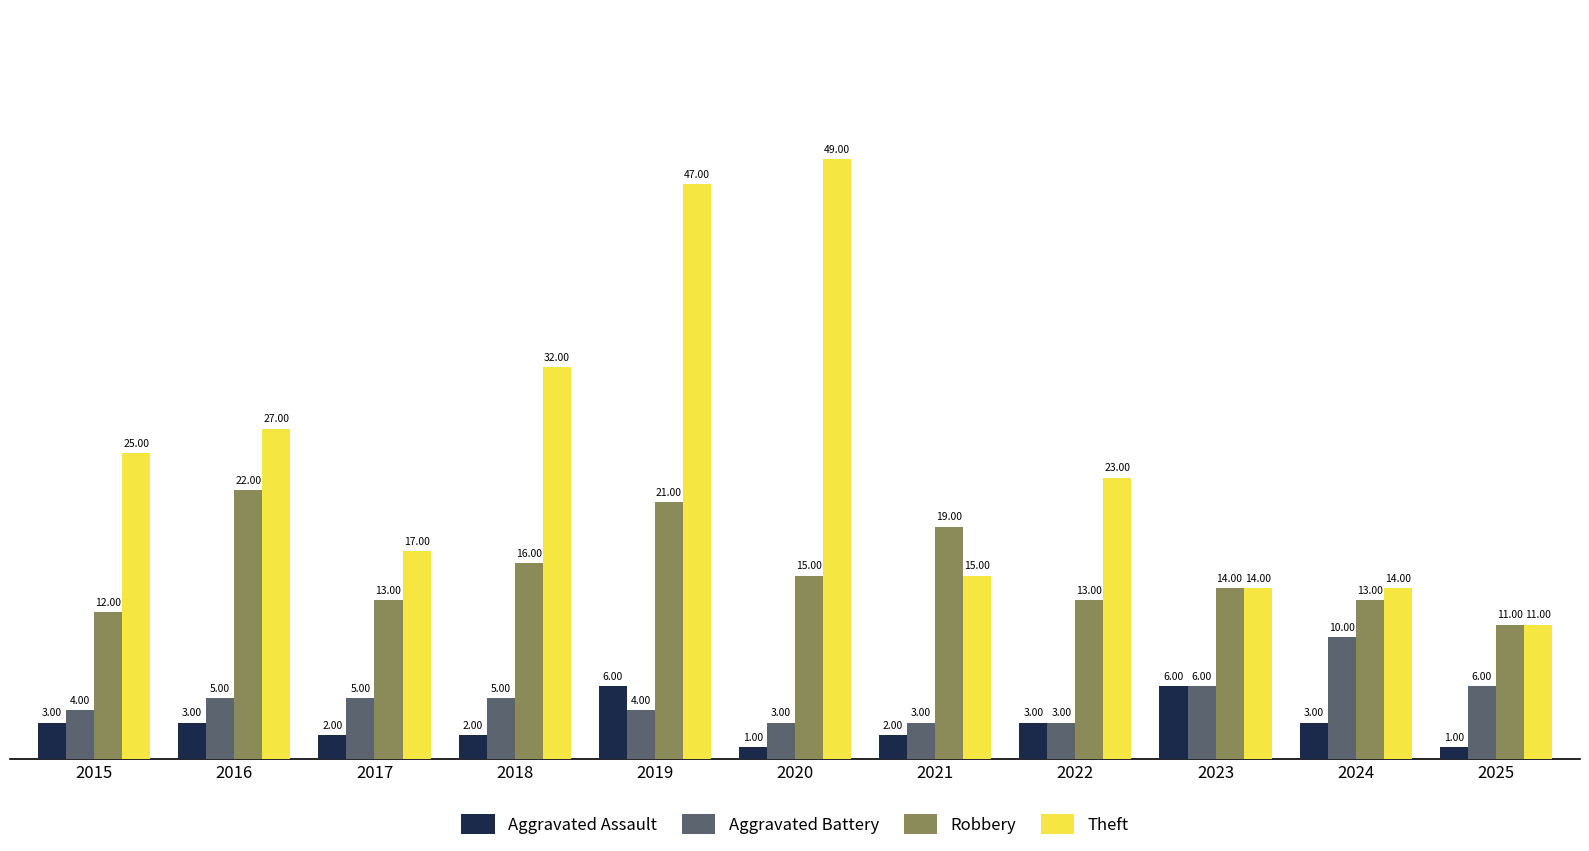

Reading left to right, what are all the values shown in this chart?

Aggravated Assault: 3	3	2	2	6	1	2	3	6	3	1
Aggravated Battery: 4	5	5	5	4	3	3	3	6	10	6
Robbery: 12	22	13	16	21	15	19	13	14	13	11
Theft: 25	27	17	32	47	49	15	23	14	14	11